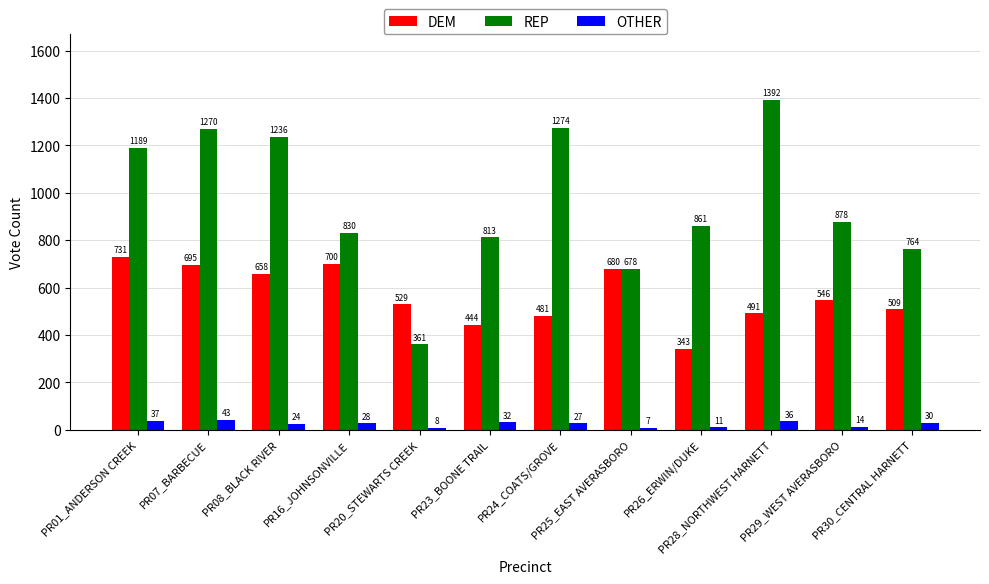

The value of REP at PR28_NORTHWEST HARNETT is 1392. True or false?

True